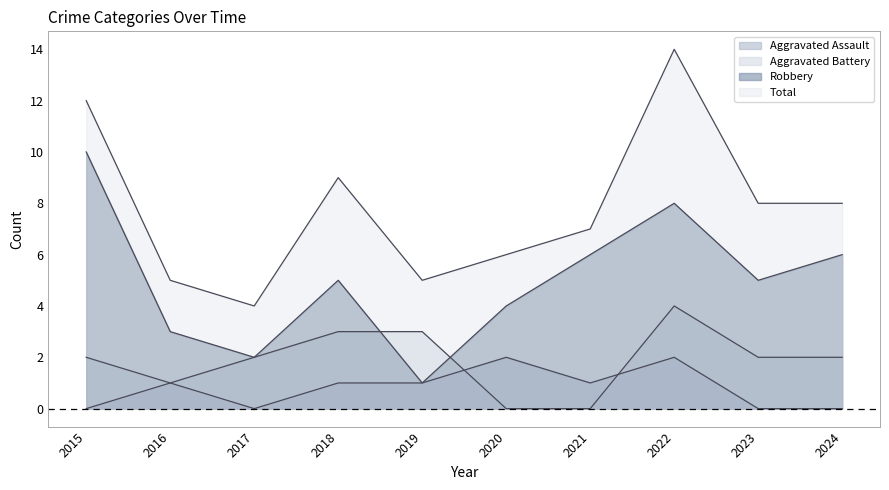

What is the sum of the Aggravated Assault values at 2021 and 2020?

3